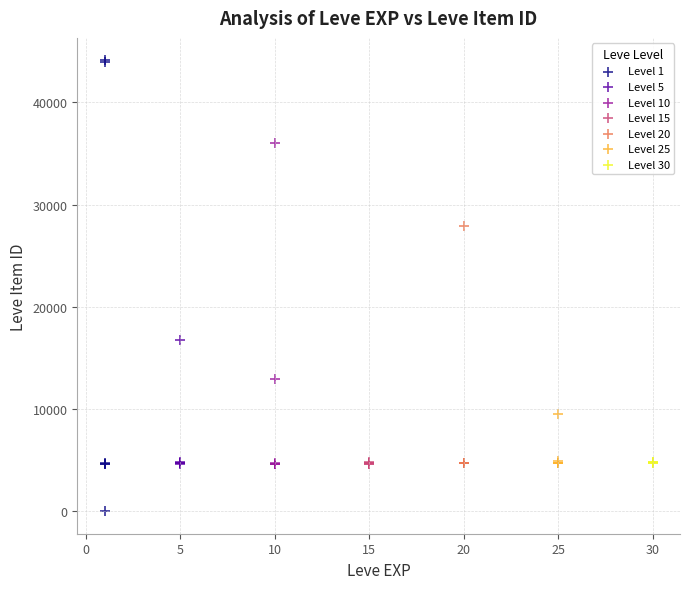

Which series has the widest spread of Y values?

Level 1